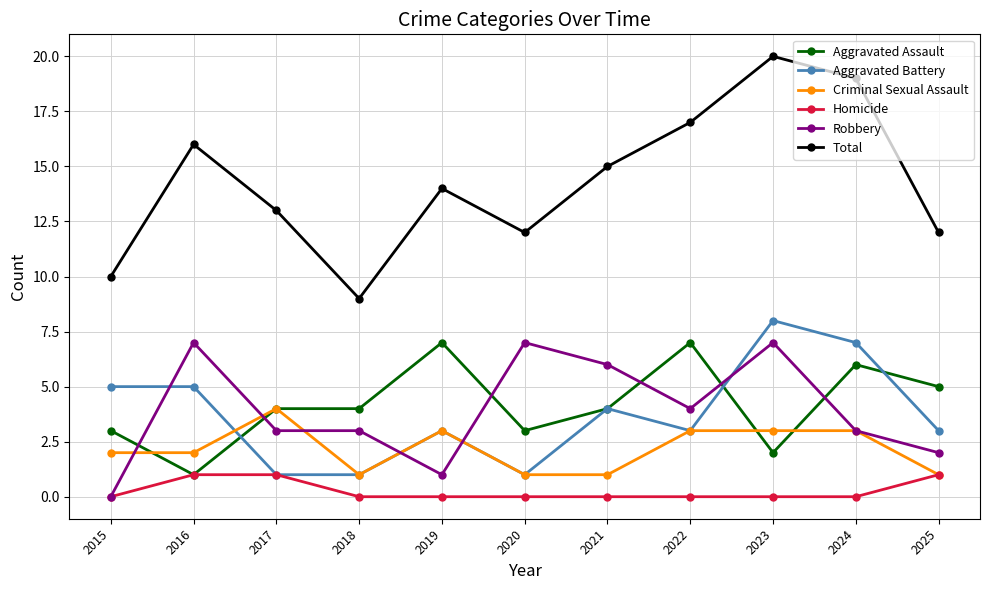

True or false: Aggravated Assault has more than 0 interior local peaks.

True